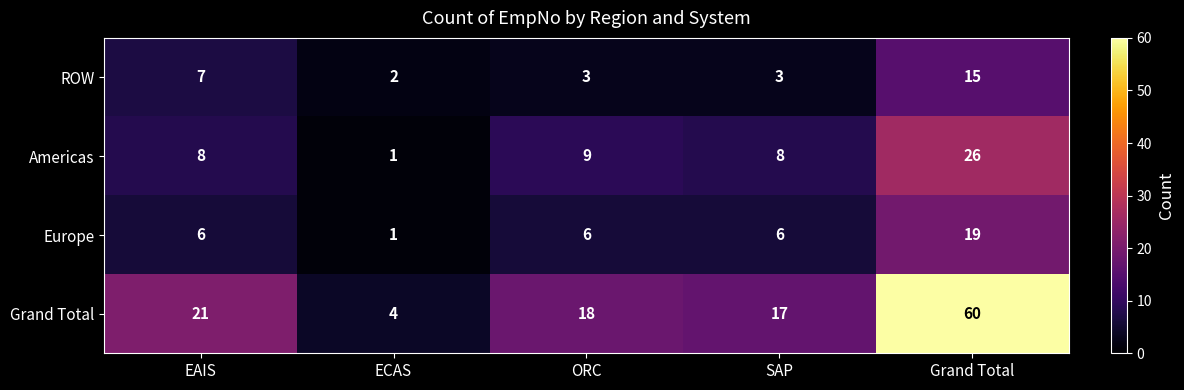

At which label is Americas closest to 13?

ORC